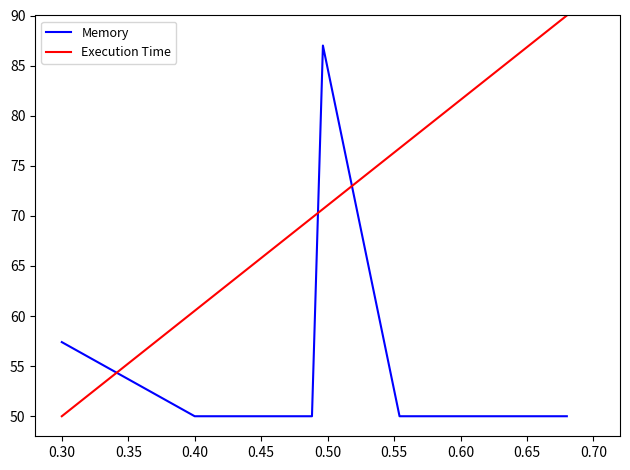

What is the greatest value displayed?

90.0